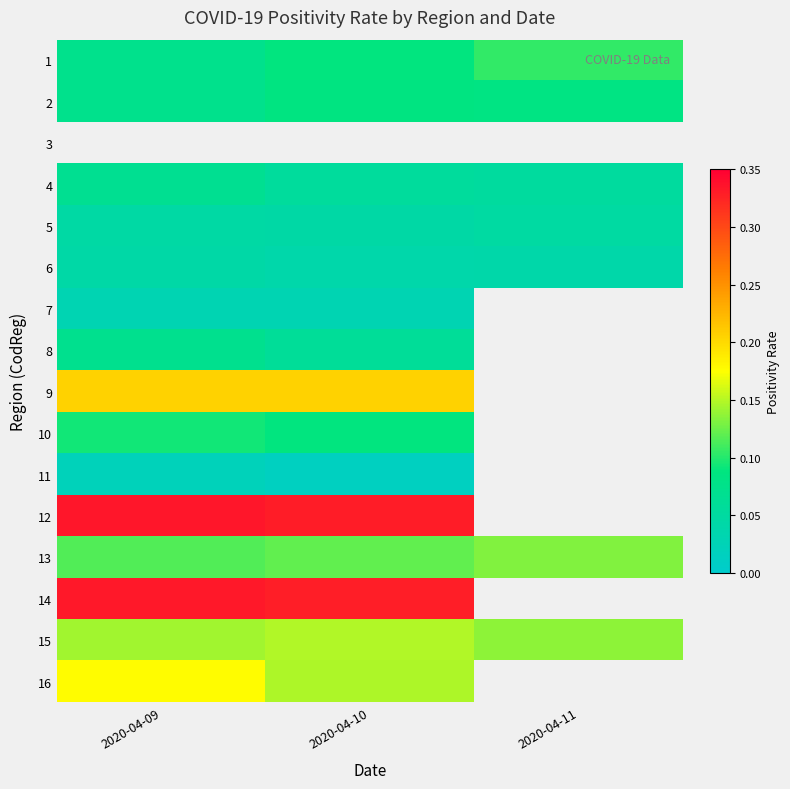

The 16 series shows 0.1 at 2020-04-09. True or false?

False